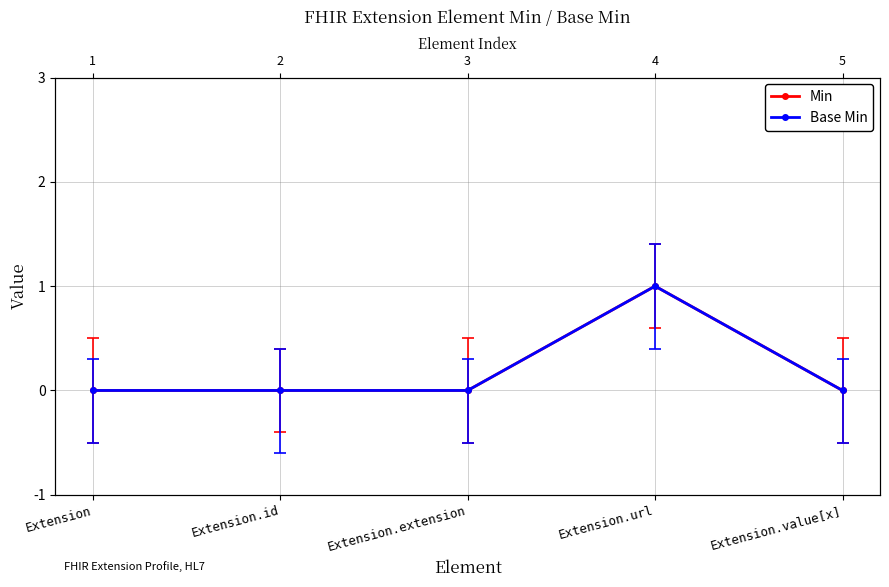

Reading left to right, transcribe all the data shown in this chart.

Min: Extension=0	Extension.id=0	Extension.extension=0	Extension.url=1	Extension.value[x]=0
Base Min: Extension=0	Extension.id=0	Extension.extension=0	Extension.url=1	Extension.value[x]=0